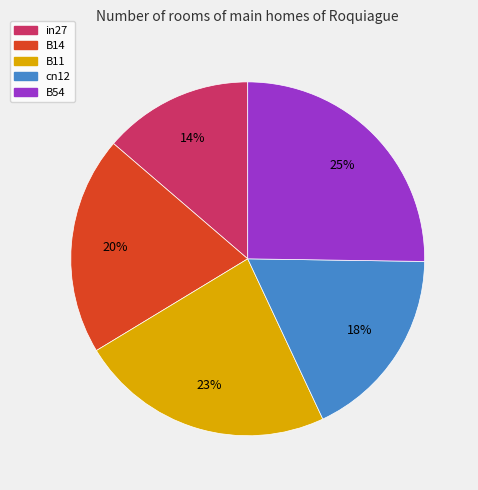

Combined, do B54 and B14 account for over 50%?

No